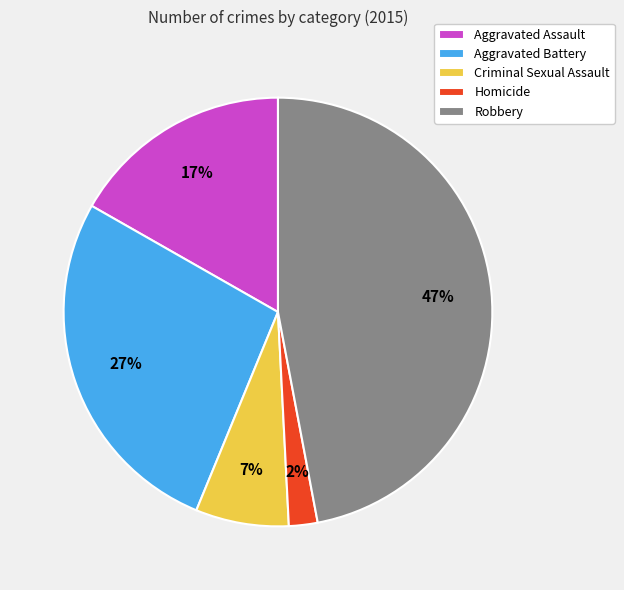

Approximately how many times larger is the value at Aggravated Battery compared to Aggravated Assault?

1.6